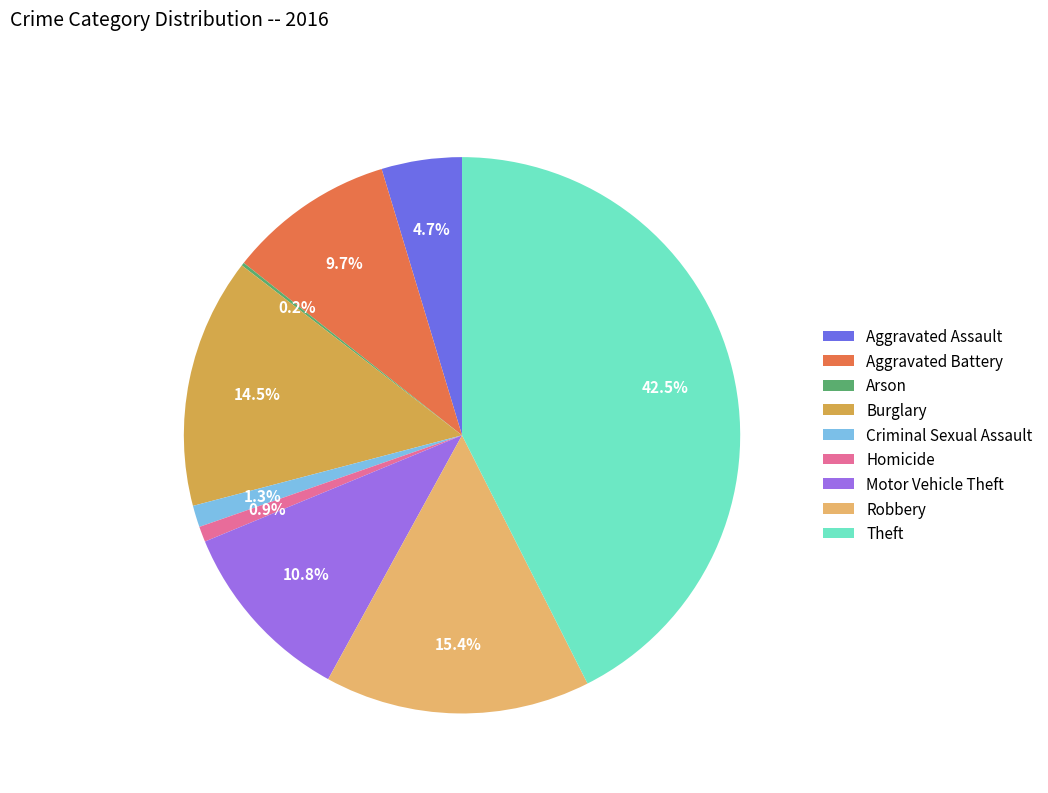

Does Theft account for over 50% of the chart?

No